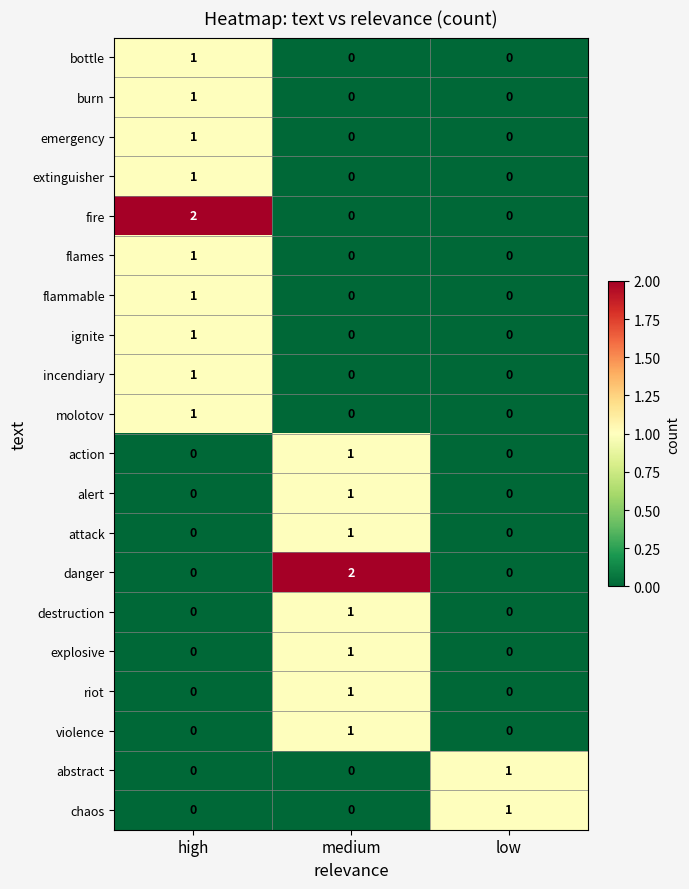

Between medium and low, which series saw the biggest shift?

danger